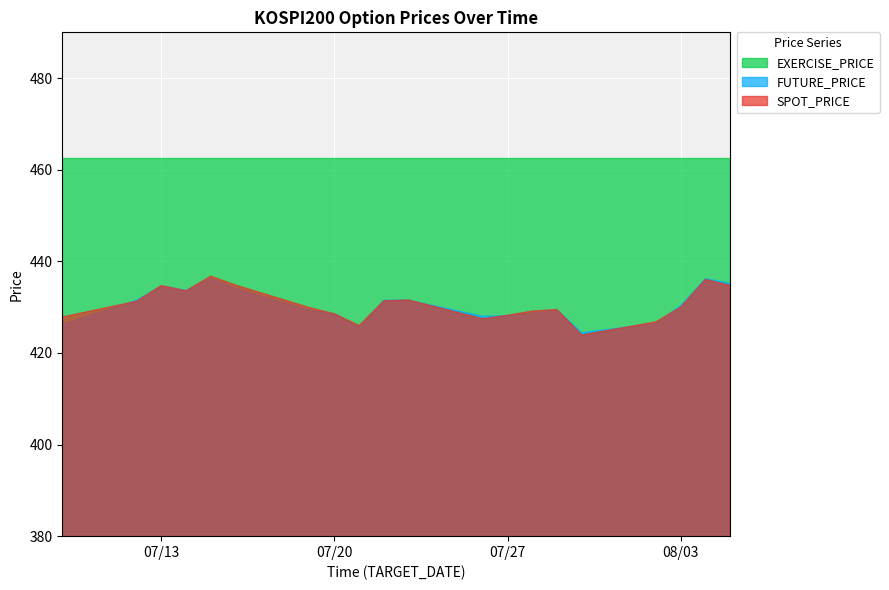

Reading right to left, what are all the values shown in this chart?

SPOT_PRICE: 2021-08-05=434.7	2021-08-04=436.1	2021-08-03=430.0	2021-08-02=426.8	2021-07-30=423.9	2021-07-29=429.5	2021-07-28=429.1	2021-07-27=428.2	2021-07-26=427.5	2021-07-23=431.6	2021-07-22=431.4	2021-07-21=426.0	2021-07-20=428.6	2021-07-19=429.9	2021-07-16=434.8	2021-07-15=436.8	2021-07-14=433.6	2021-07-13=434.7	2021-07-12=431.3	2021-07-09=427.8
FUTURE_PRICE: 2021-08-05=435.2	2021-08-04=436.2	2021-08-03=430.3	2021-08-02=426.4	2021-07-30=424.4	2021-07-29=429.4	2021-07-28=428.6	2021-07-27=428.1	2021-07-26=428.0	2021-07-23=431.5	2021-07-22=431.5	2021-07-21=425.6	2021-07-20=428.5	2021-07-19=429.3	2021-07-16=434.1	2021-07-15=436.2	2021-07-14=433.6	2021-07-13=434.6	2021-07-12=431.5	2021-07-09=426.2
EXERCISE_PRICE: 2021-08-05=462.5	2021-08-04=462.5	2021-08-03=462.5	2021-08-02=462.5	2021-07-30=462.5	2021-07-29=462.5	2021-07-28=462.5	2021-07-27=462.5	2021-07-26=462.5	2021-07-23=462.5	2021-07-22=462.5	2021-07-21=462.5	2021-07-20=462.5	2021-07-19=462.5	2021-07-16=462.5	2021-07-15=462.5	2021-07-14=462.5	2021-07-13=462.5	2021-07-12=462.5	2021-07-09=462.5